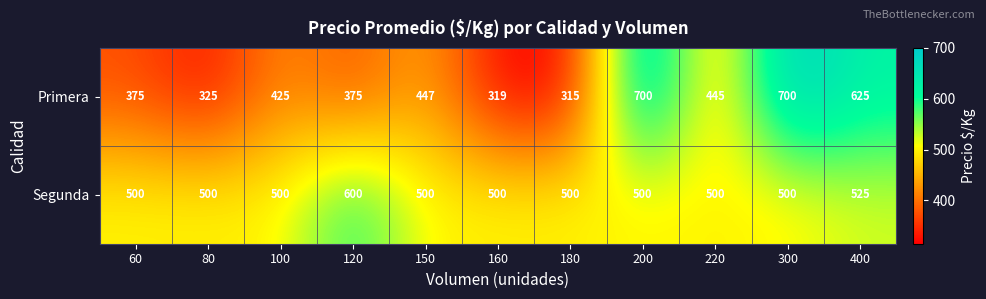

How many data points does each series have?

11